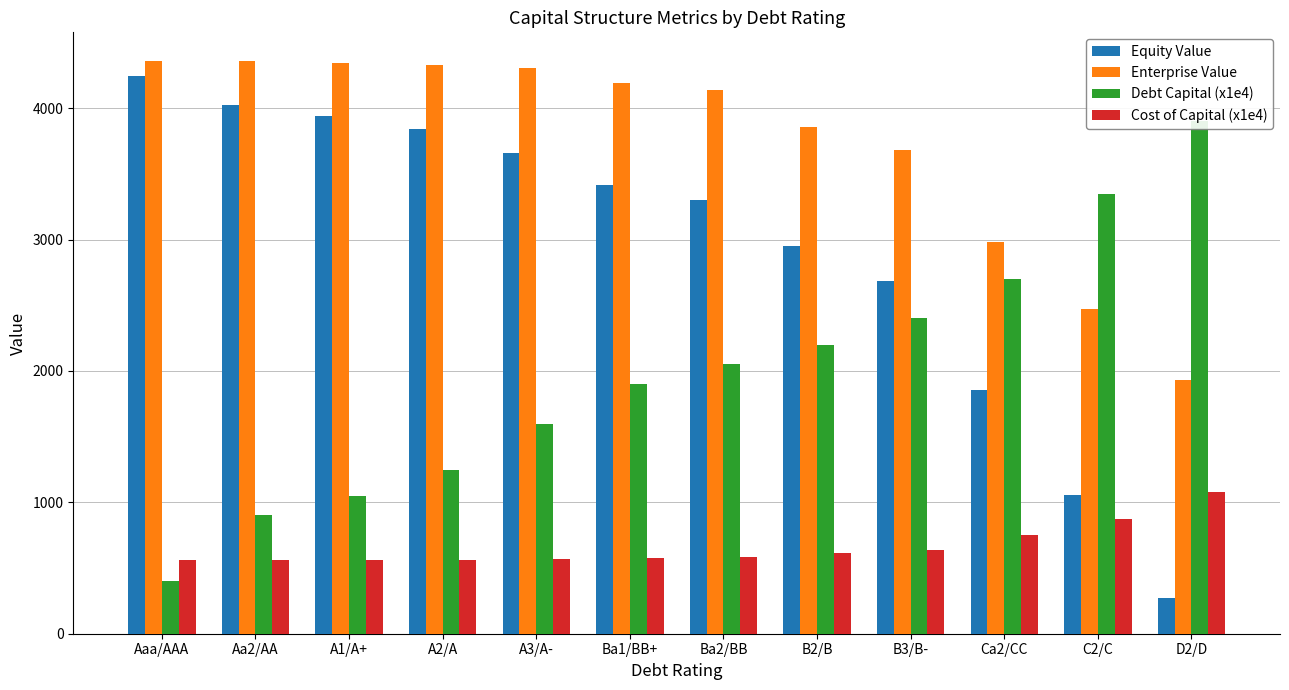

Reading left to right, list all the values displayed in this chart.

Equity Value: Aaa/AAA=4245.3	Aa2/AA=4025.8	A1/A+=3942.3	A2/A=3841.1	A3/A-=3660.7	Ba1/BB+=3415.0	Ba2/BB=3300.0	B2/B=2949.4	B3/B-=2687.5	Ca2/CC=1852.5	C2/C=1055.8	D2/D=271.8
Enterprise Value: Aaa/AAA=4358.2	Aa2/AA=4359.9	A1/A+=4342.6	A2/A=4329.9	A3/A-=4304.3	Ba1/BB+=4191.2	Ba2/BB=4142.6	B2/B=3858.3	B3/B-=3684.8	Ca2/CC=2982.5	C2/C=2473.3	D2/D=1932.5
Debt Capital (x1e4): Aaa/AAA=400.0	Aa2/AA=900.0	A1/A+=1050.0	A2/A=1250.0	A3/A-=1600.0	Ba1/BB+=1900.0	Ba2/BB=2050.0	B2/B=2200.0	B3/B-=2400.0	Ca2/CC=2700.0	C2/C=3350.0	D2/D=3900.0
Cost of Capital (x1e4): Aaa/AAA=562.2	Aa2/AA=562.1	A1/A+=563.7	A2/A=564.9	A3/A-=567.4	Ba1/BB+=578.6	Ba2/BB=583.6	B2/B=615.5	B3/B-=637.4	Ca2/CC=752.0	C2/C=876.9	D2/D=1078.3